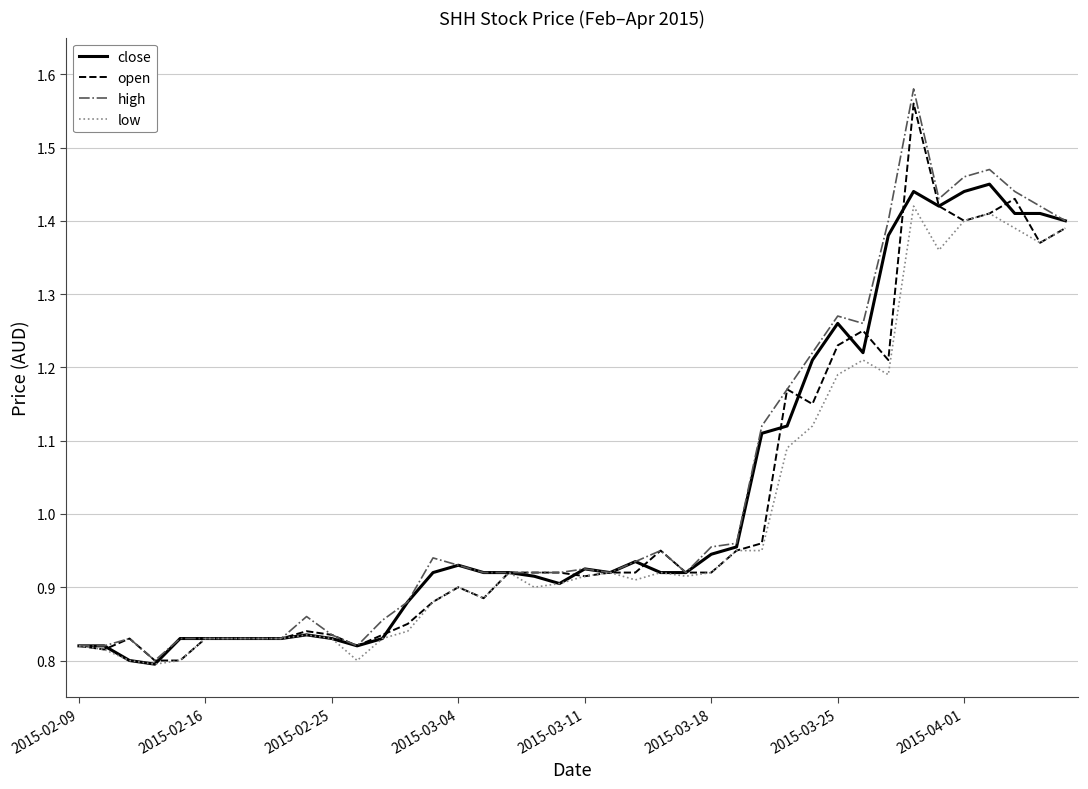

What is the value of the close point at the 6th from the left?

0.8